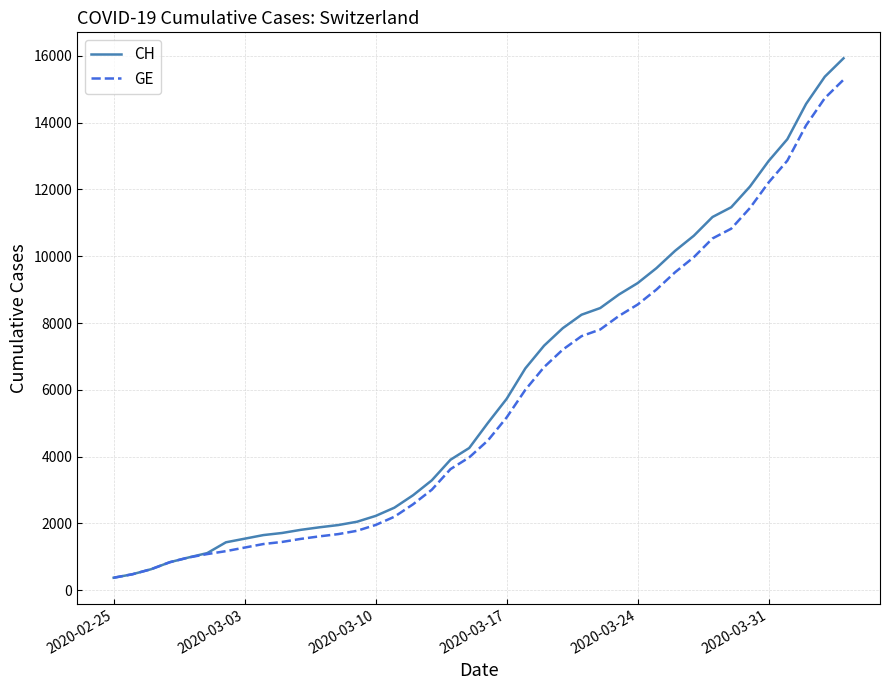

Which series has the widest spread of values?

CH